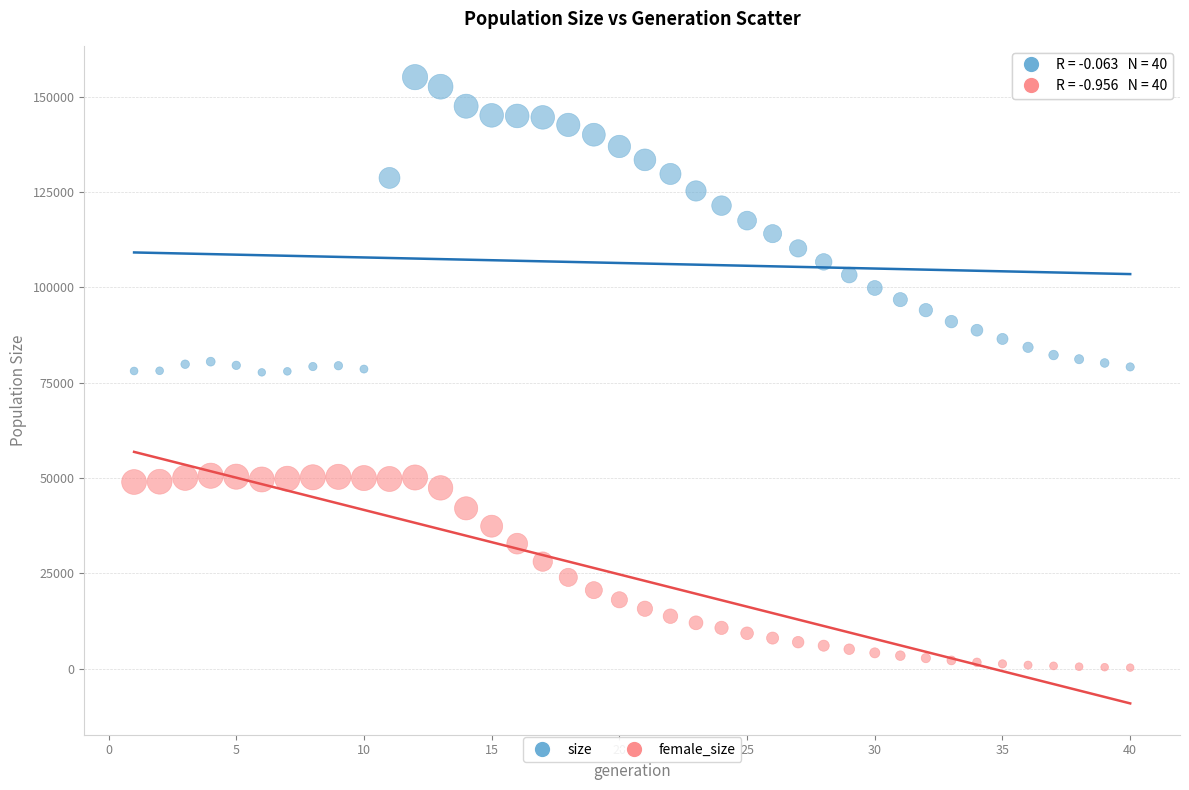

Which series has the largest Y range (max minus min)?

size